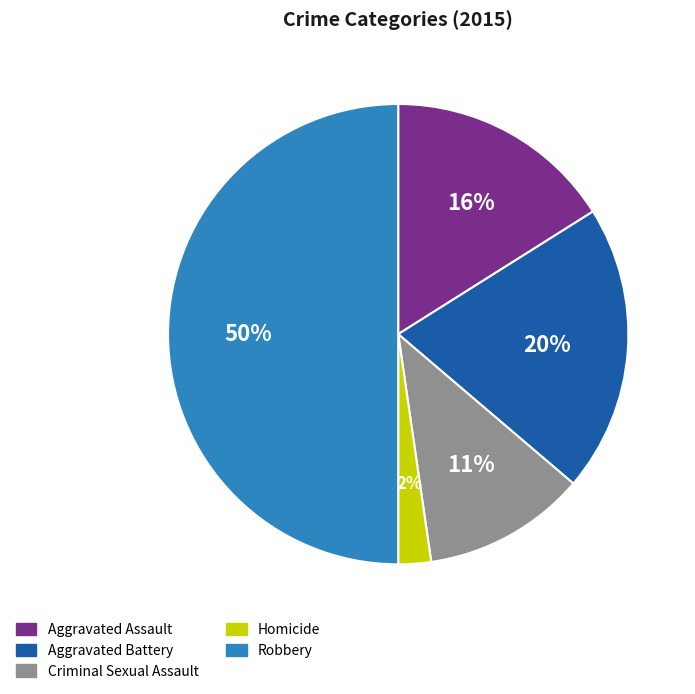

What is the ratio of the value at Aggravated Battery to the value at Robbery?

0.4